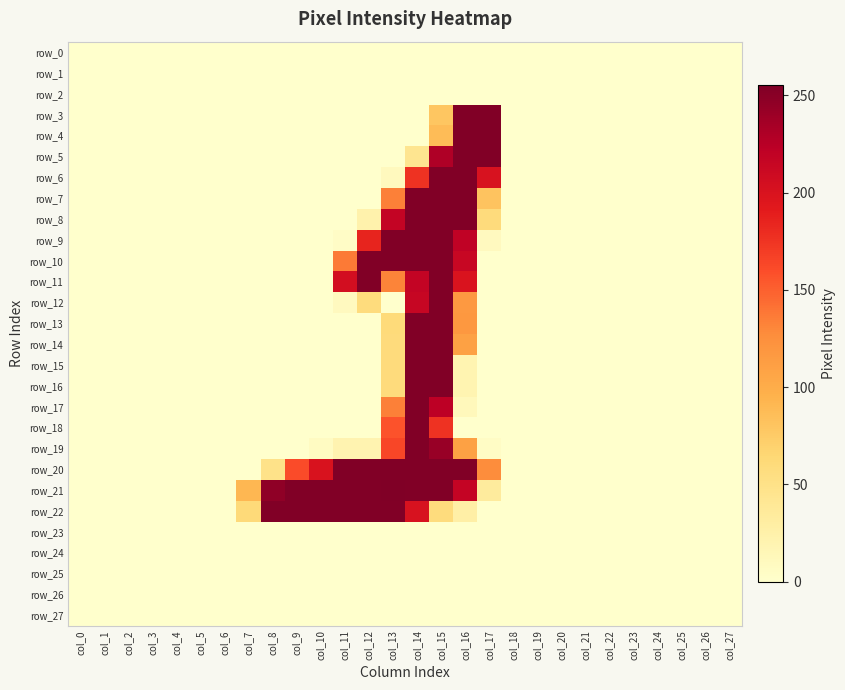

What is the greatest value displayed?

255